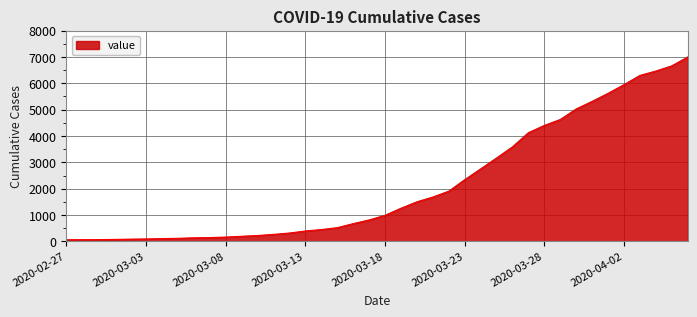

What is the maximum value shown in the chart?

7001